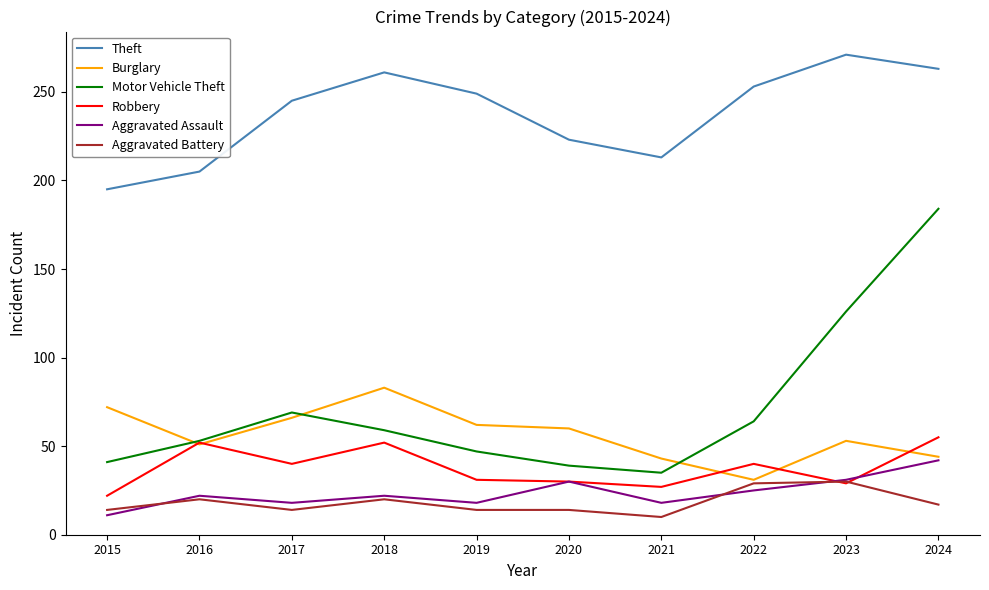

The value of Burglary at 2016 is 51. True or false?

True